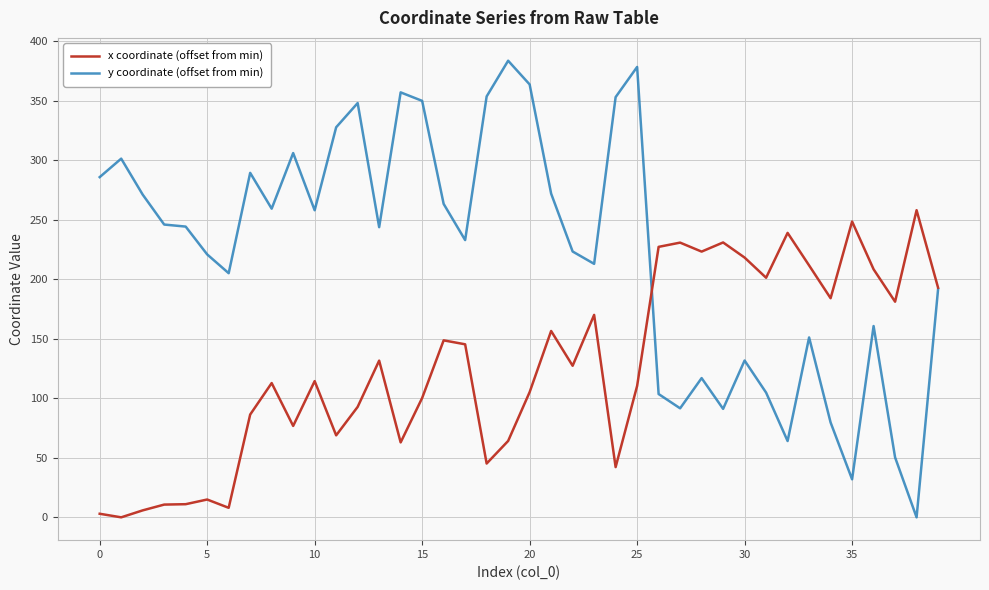

What is the greatest value displayed?

383.8